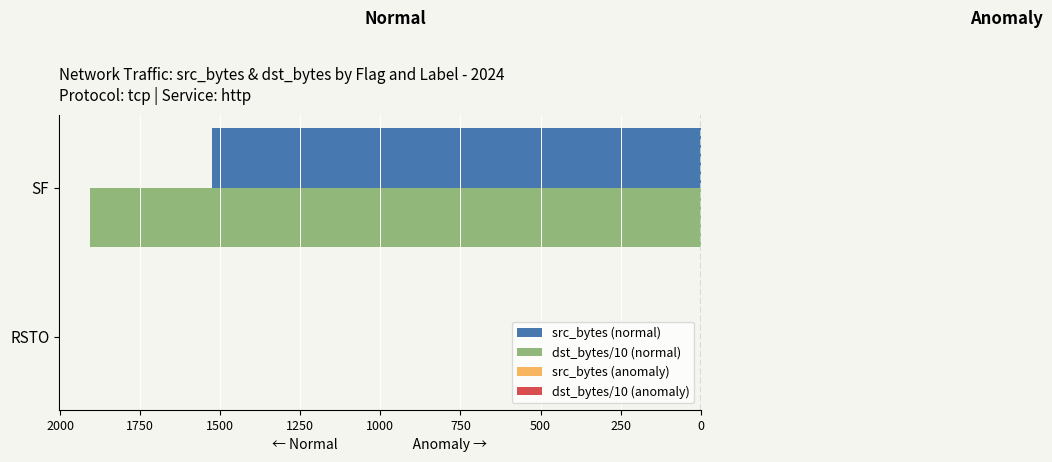

How many bars are there in each group?

4